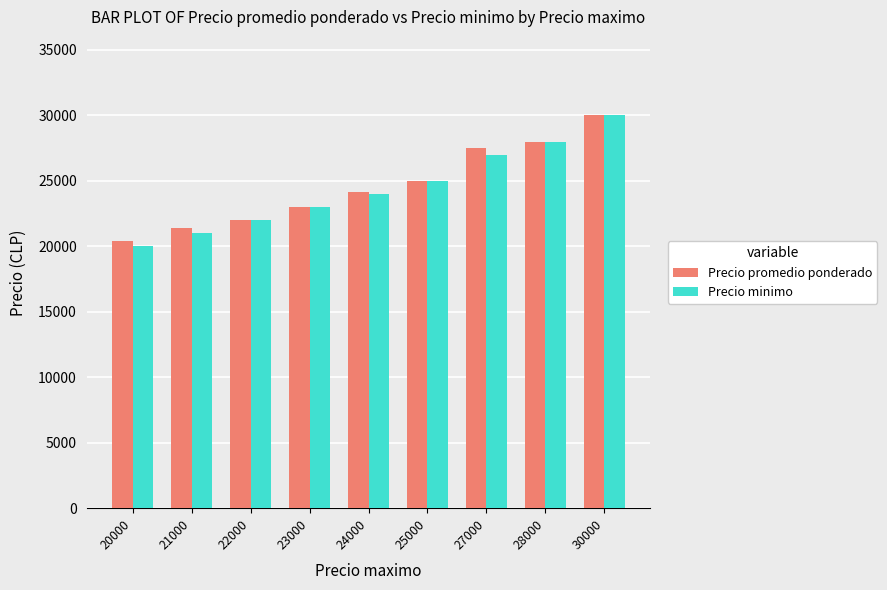

Reading right to left, list all the values displayed in this chart.

Precio promedio ponderado: 30000.0	28000.0	27500.0	25000.0	24132.7	23000.0	22000.0	21397.0	20444.5
Precio minimo: 30000.0	28000.0	27000.0	25000.0	24000.0	23000.0	22000.0	21000.0	20000.0